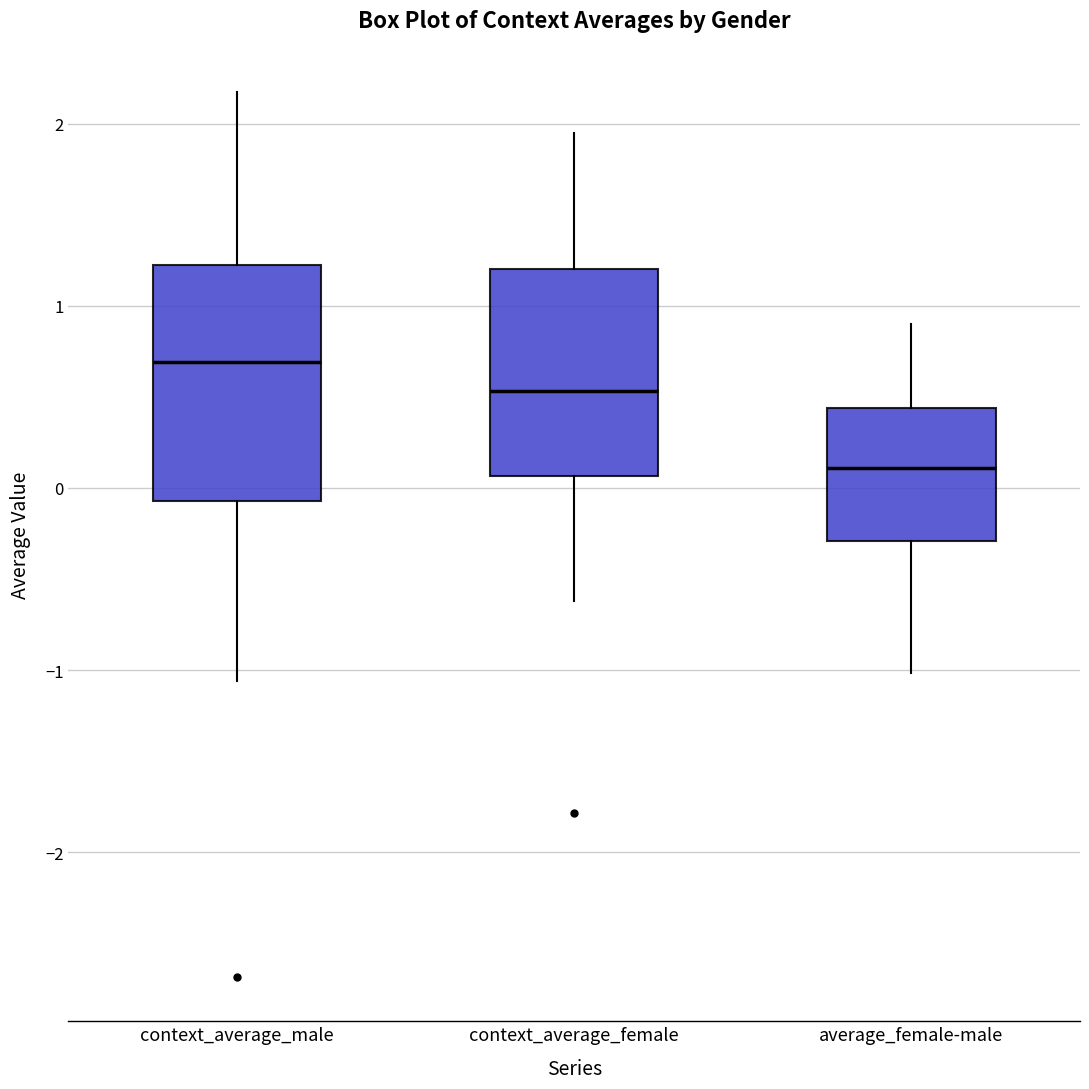

Reading left to right, read every box against the y-axis: the position of its median line, the range the box covers, and the ends of its whiskers. The values are not printed on the chart, so give them approximately, as read against the axis.

context_average_male: median 0.7, box -0.1 to 1.2, whiskers -1.1 to 2.2
context_average_female: median 0.5, box 0.1 to 1.2, whiskers -0.6 to 2.0
average_female-male: median 0.1, box -0.3 to 0.4, whiskers -1.0 to 0.9